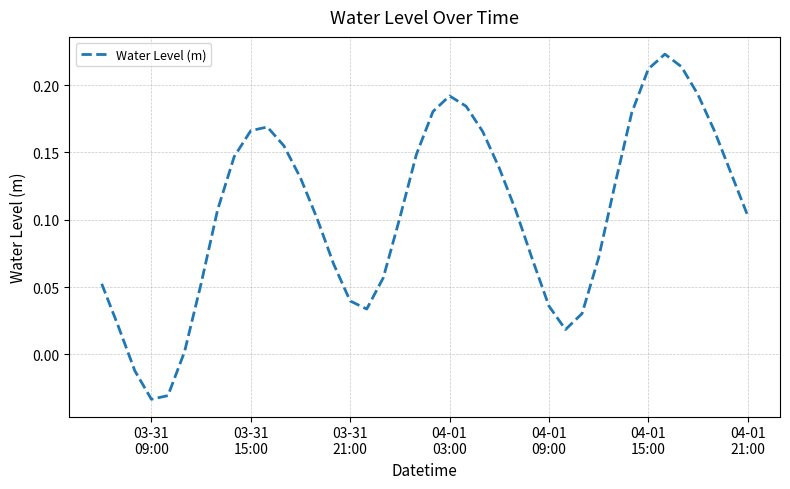

What is the difference between the maximum and minimum values?

0.3